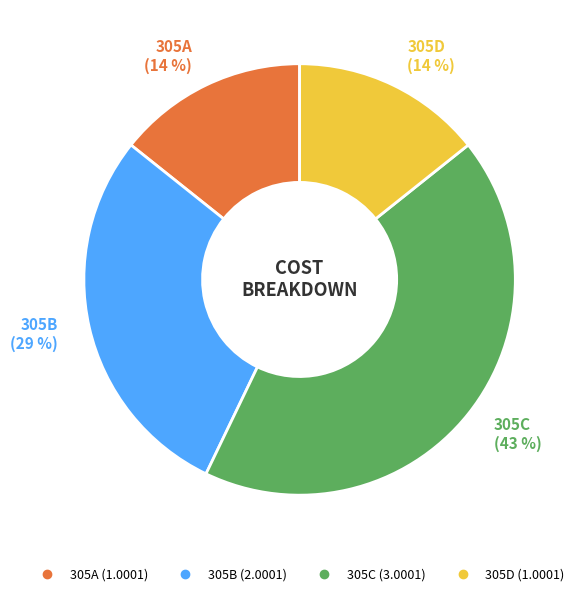

Count the number of slices in the pie.

4